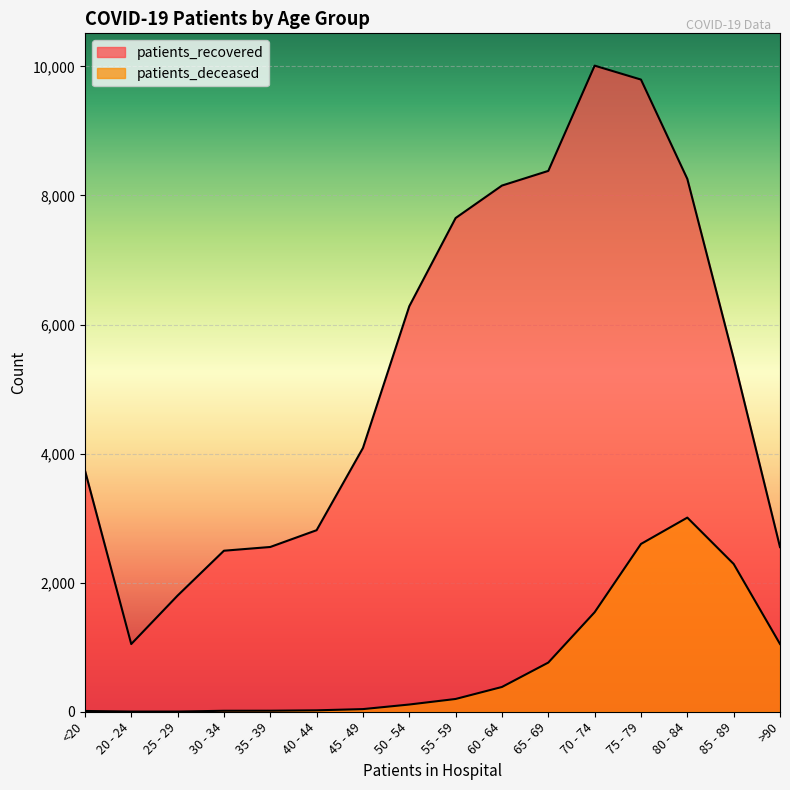

Reading left to right, list all the values displayed in this chart.

patients_recovered: <20=3742	20 - 24=1049	25 - 29=1800	30 - 34=2495	35 - 39=2553	40 - 44=2813	45 - 49=4087	50 - 54=6283	55 - 59=7650	60 - 64=8153	65 - 69=8380	70 - 74=10011	75 - 79=9795	80 - 84=8256	85 - 89=5473	>90=2551
patients_deceased: <20=12	20 - 24=3	25 - 29=3	30 - 34=15	35 - 39=16	40 - 44=22	45 - 49=41	50 - 54=112	55 - 59=198	60 - 64=384	65 - 69=762	70 - 74=1542	75 - 79=2600	80 - 84=3008	85 - 89=2290	>90=1050